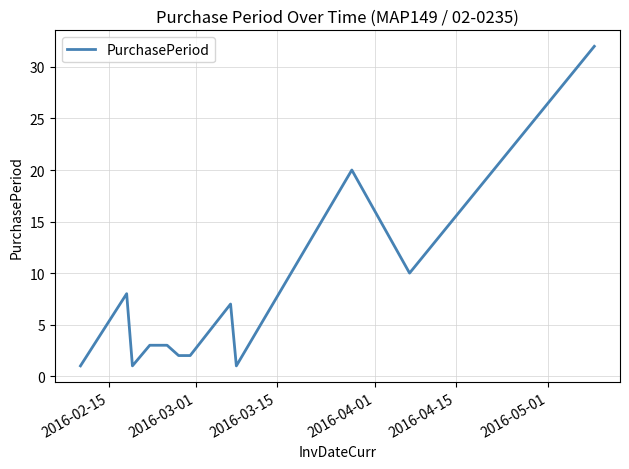

What is the sum of all values?

90